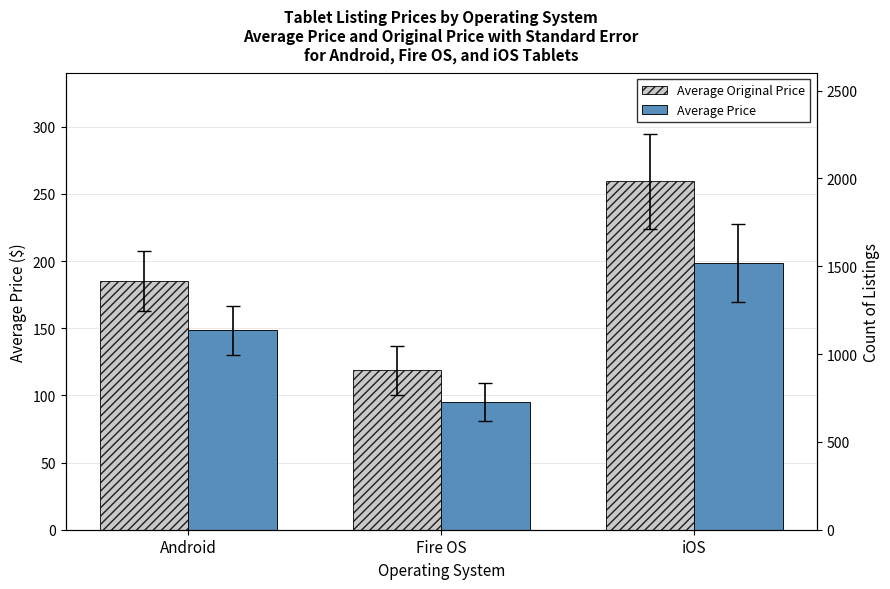

What is the label of the 1st bar from the left?

Android